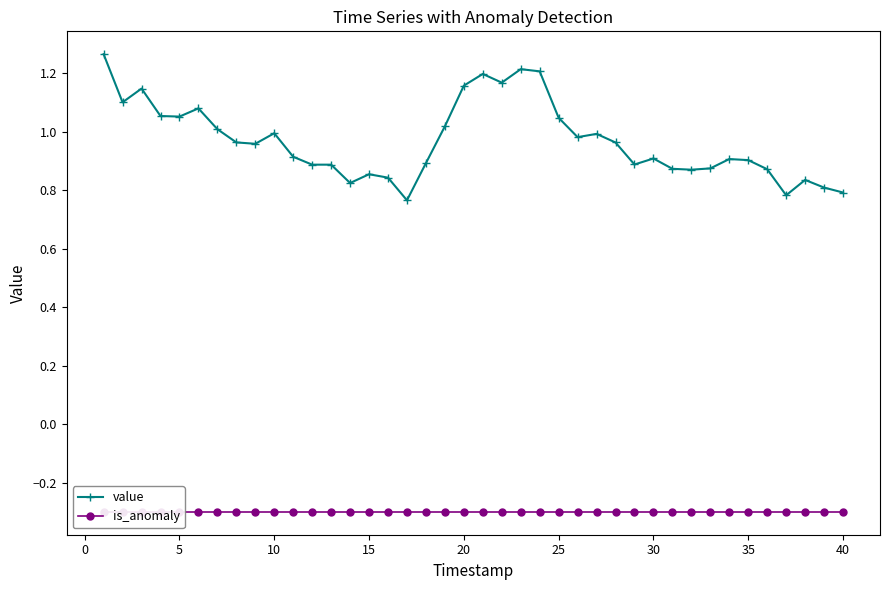

What is the greatest value displayed?

1.3